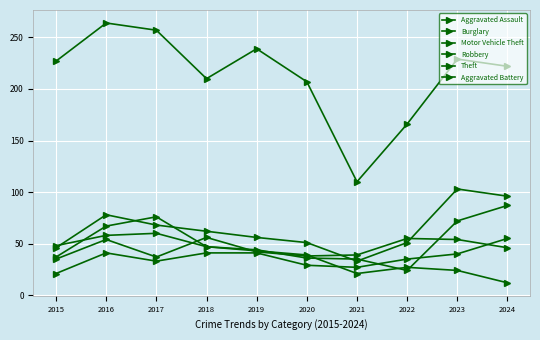

In Aggravated Assault, how many points are lower than both neighbors (excluding endpoints)?

2